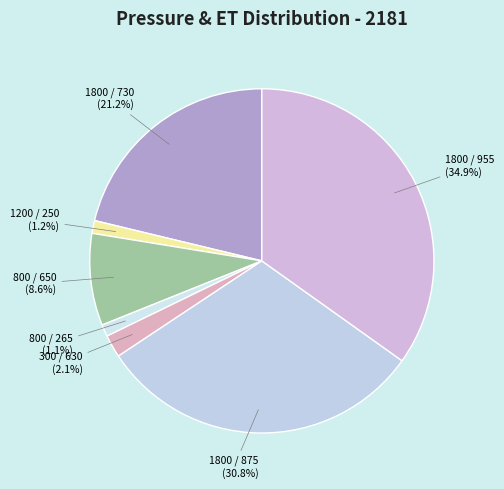

How many segments does this pie chart have?

7